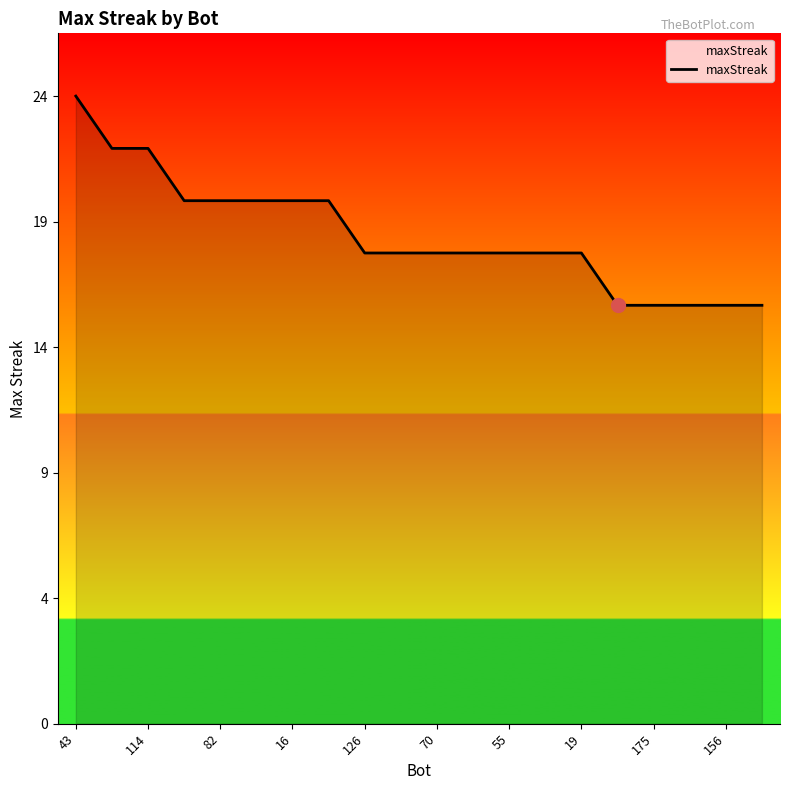

Reading left to right, list all the values displayed in this chart.

24	22	22	20	20	20	20	20	18	18	18	18	18	18	18	16	16	16	16	16